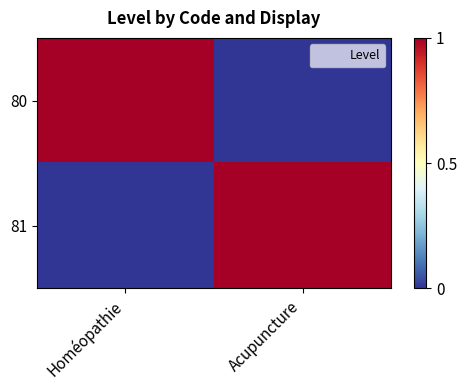

At Acupuncture, list the series in order from smallest to largest.

80, 81